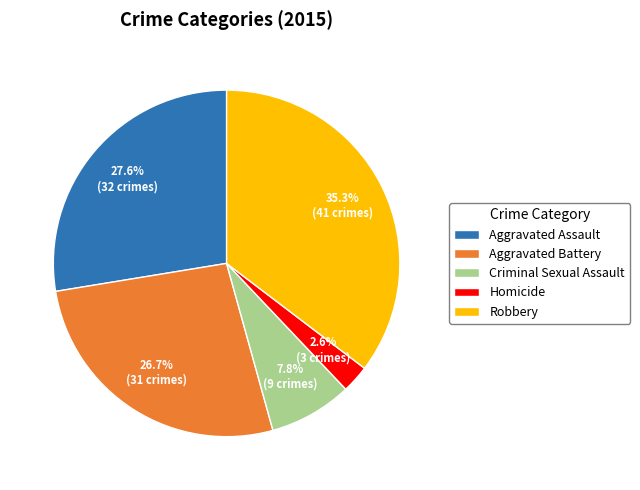

Which category has the biggest portion of the pie?

Robbery